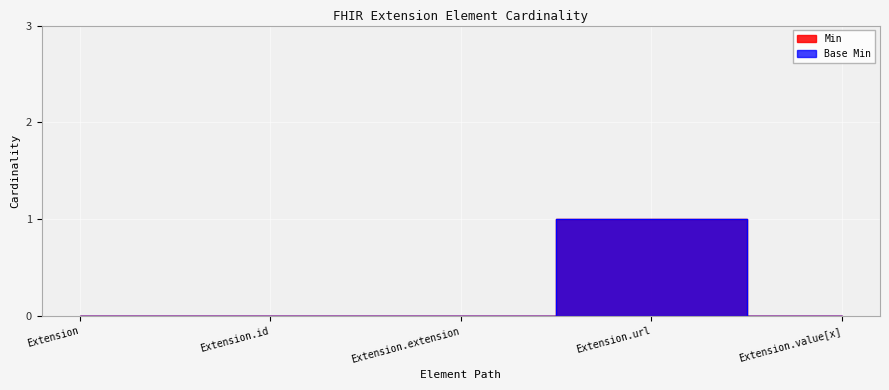

True or false: Base Min and Min cross at least once.

False